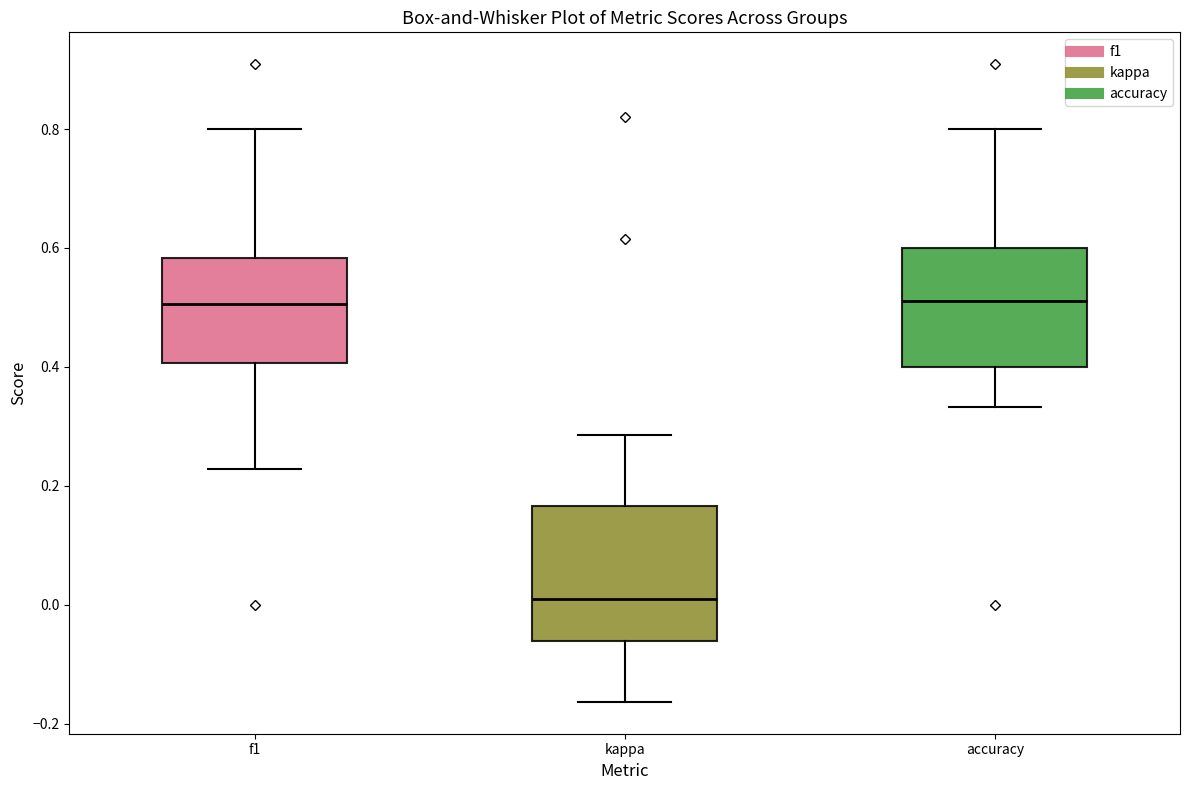

Comparing the boxes themselves (not the whiskers), which one is the tallest?

kappa